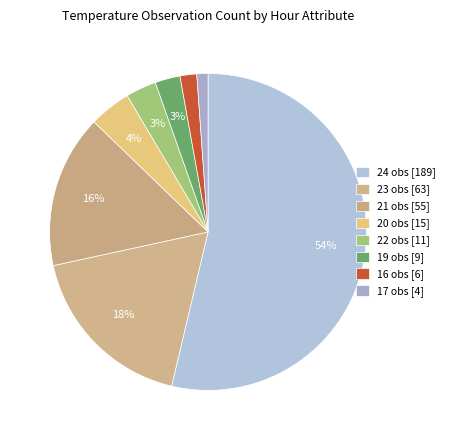

How many segments does this pie chart have?

8